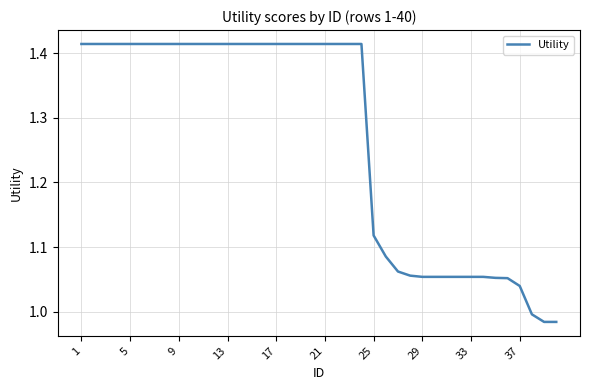

How many values exceed 1?

37